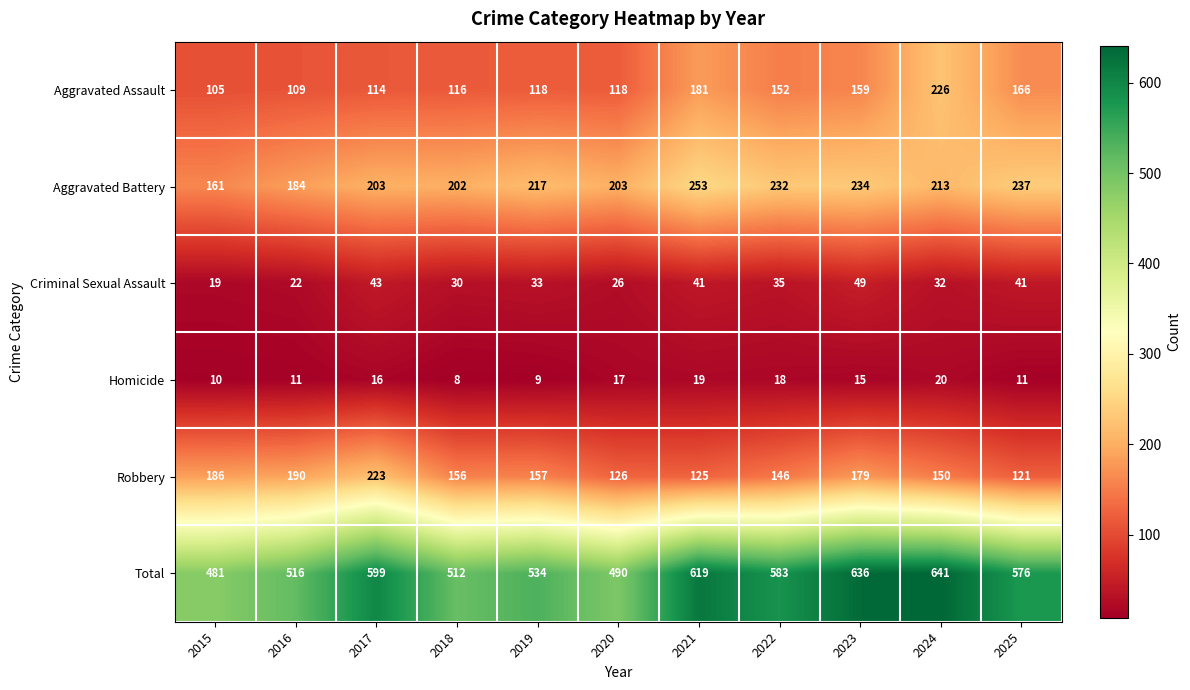

At how many categories does at least one series exceed 462?

11